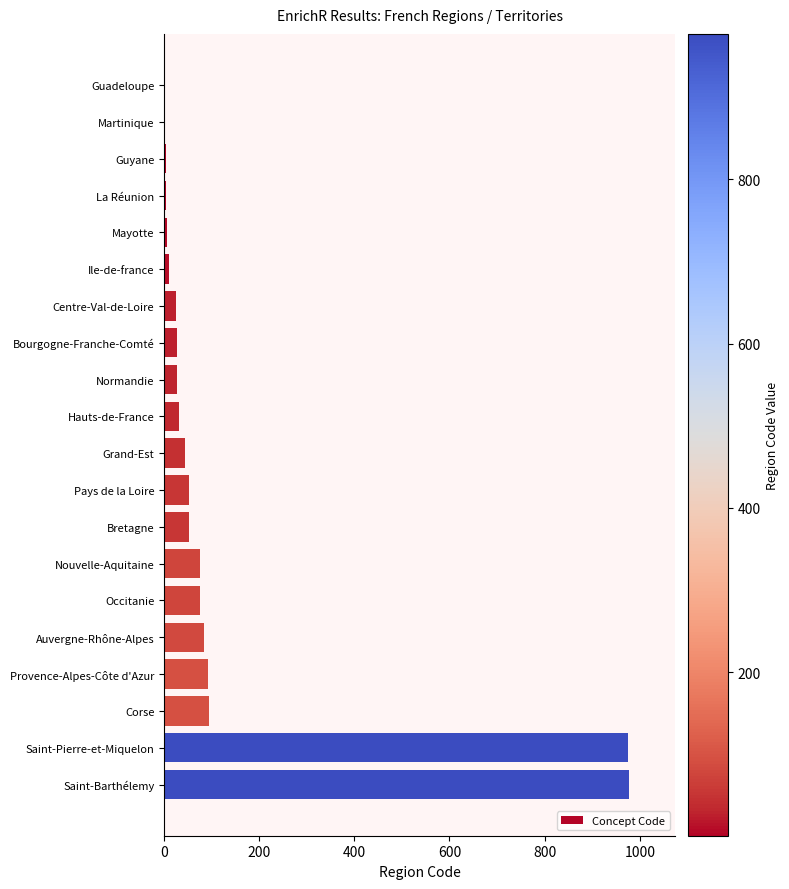

Is it true that the value at Auvergne-Rhône-Alpes is 134?

False